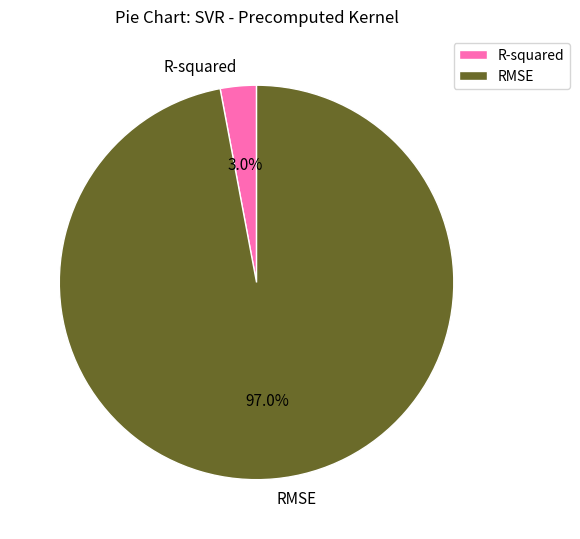

Rank the categories by value from highest to lowest.

RMSE, R-squared